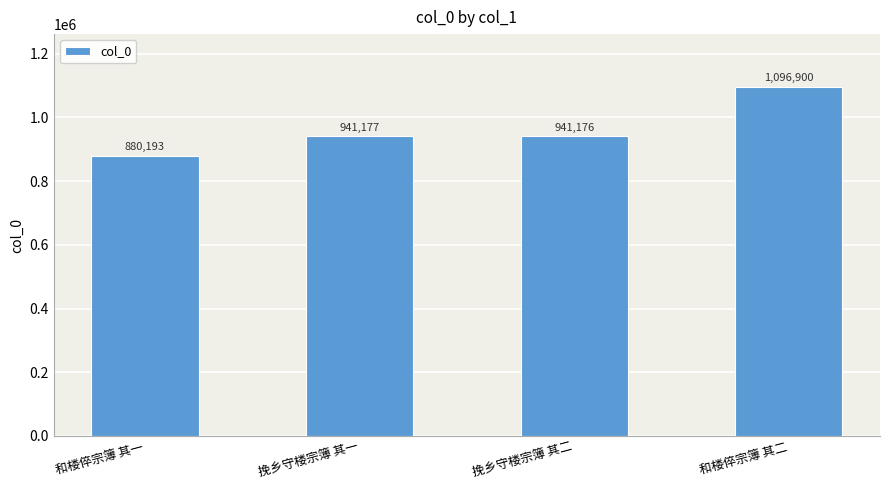

List the labels in order of value, smallest first.

和楼倅宗簿 其一, 挽乡守楼宗簿 其二, 挽乡守楼宗簿 其一, 和楼倅宗簿 其二